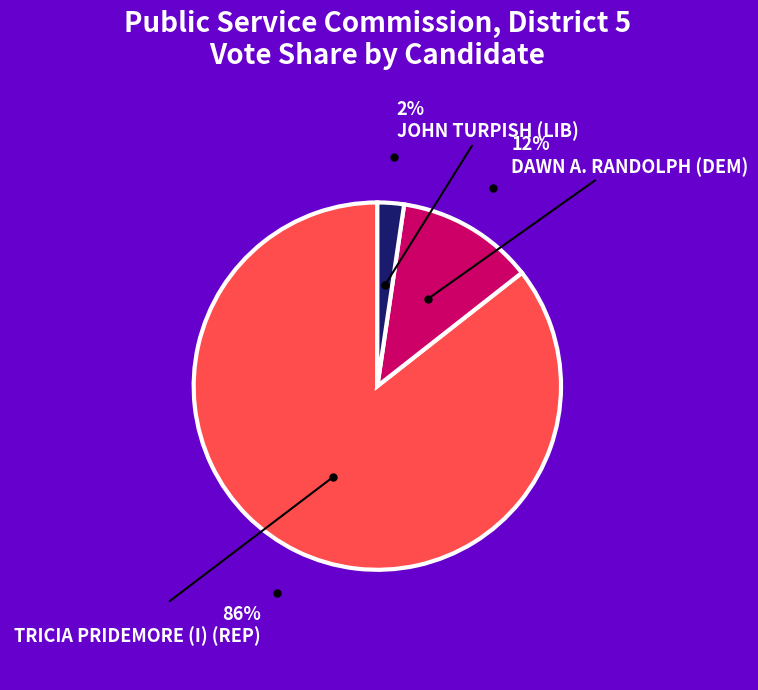

Is there a majority slice in this chart?

Yes